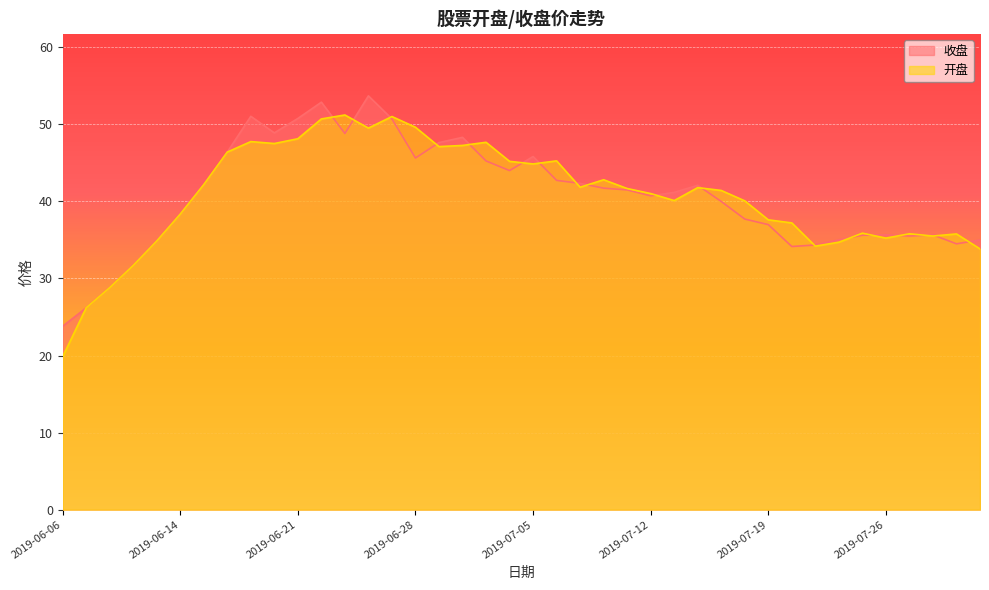

What is the smallest value displayed?

19.8